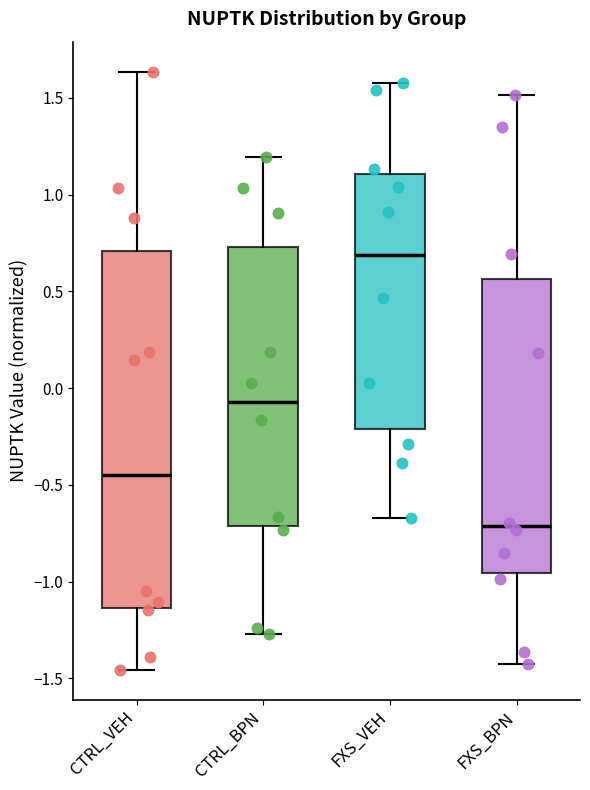

Which box is the tallest, from its lower edge to its upper edge?

CTRL_VEH